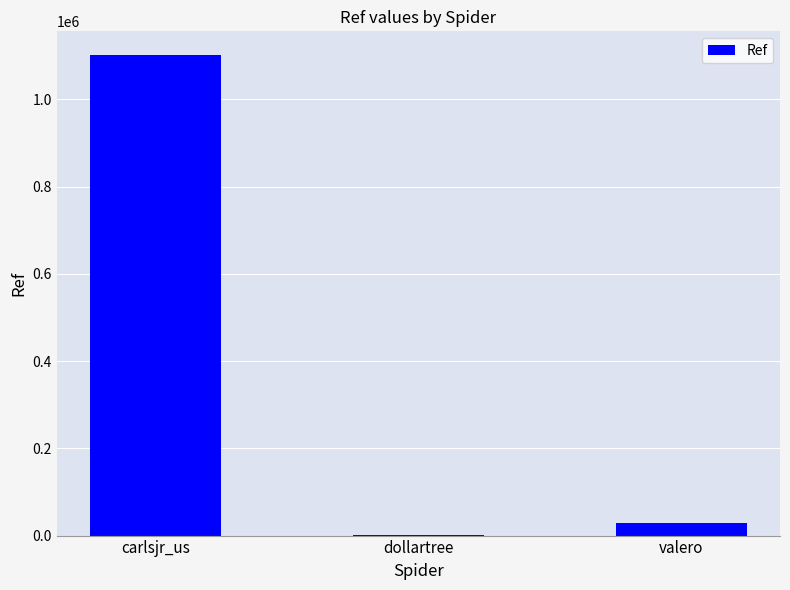

How many categories are shown in the chart?

3